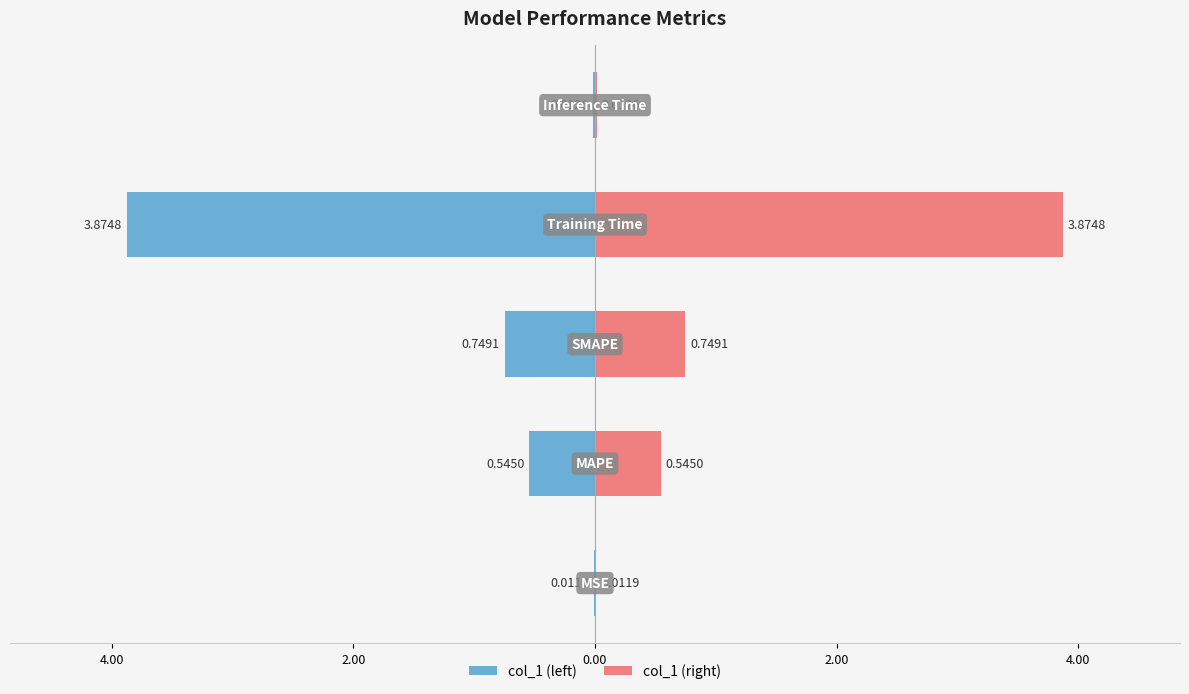

Reading right to left, what are all the values shown in this chart?

col_1 (left): 2.00=-0.0	0.00=-3.9	2.00=-0.7	4.00=-0.5	6.00=-0.0
col_1 (right): 2.00=0.0	0.00=3.9	2.00=0.7	4.00=0.5	6.00=0.0